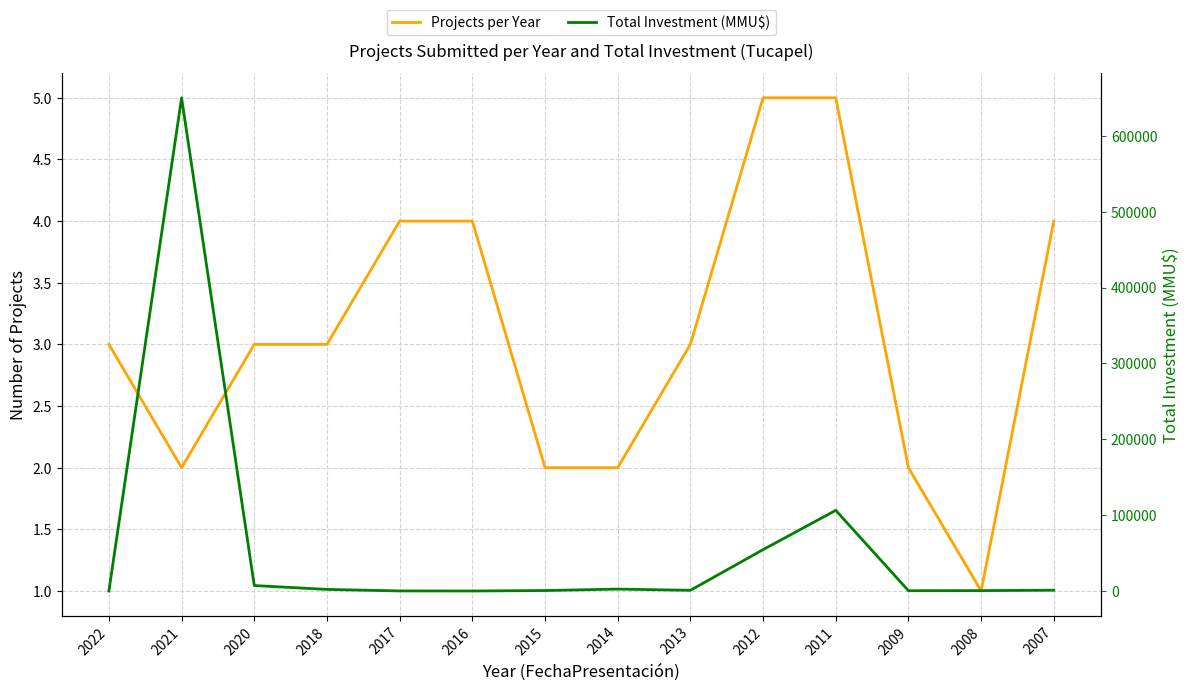

Reading left to right, what are all the values shown in this chart?

Projects per Year: 2022=3	2021=2	2020=3	2018=3	2017=4	2016=4	2015=2	2014=2	2013=3	2012=5	2011=5	2009=2	2008=1	2007=4
Total Investment (MMU$): 2022=200	2021=650000	2020=7270	2018=2169	2017=190	2016=120	2015=700	2014=2600	2013=1001	2012=54571	2011=106358	2009=476	2008=600	2007=1144